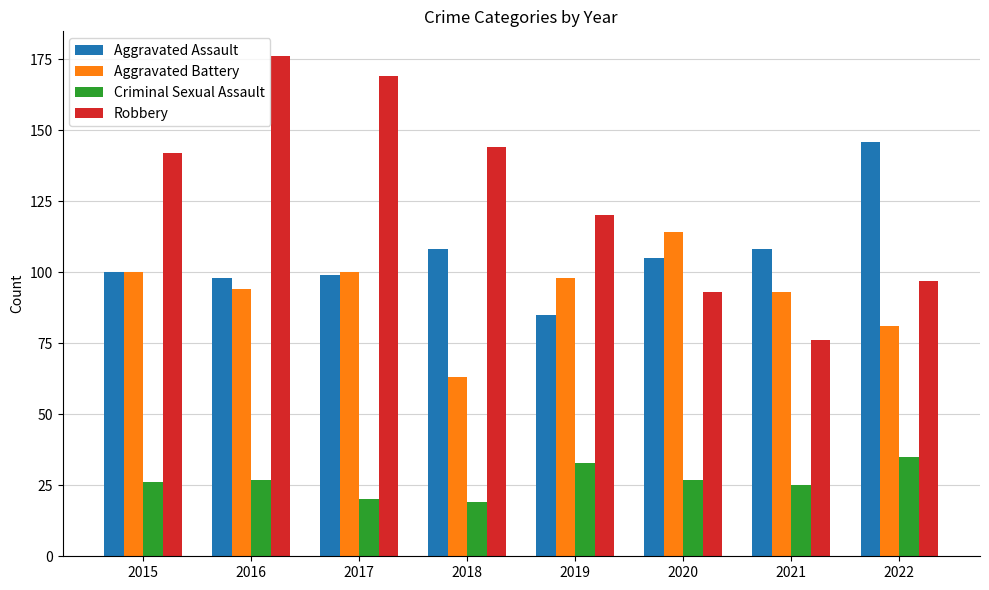

At how many categories does at least one series exceed 165?

2